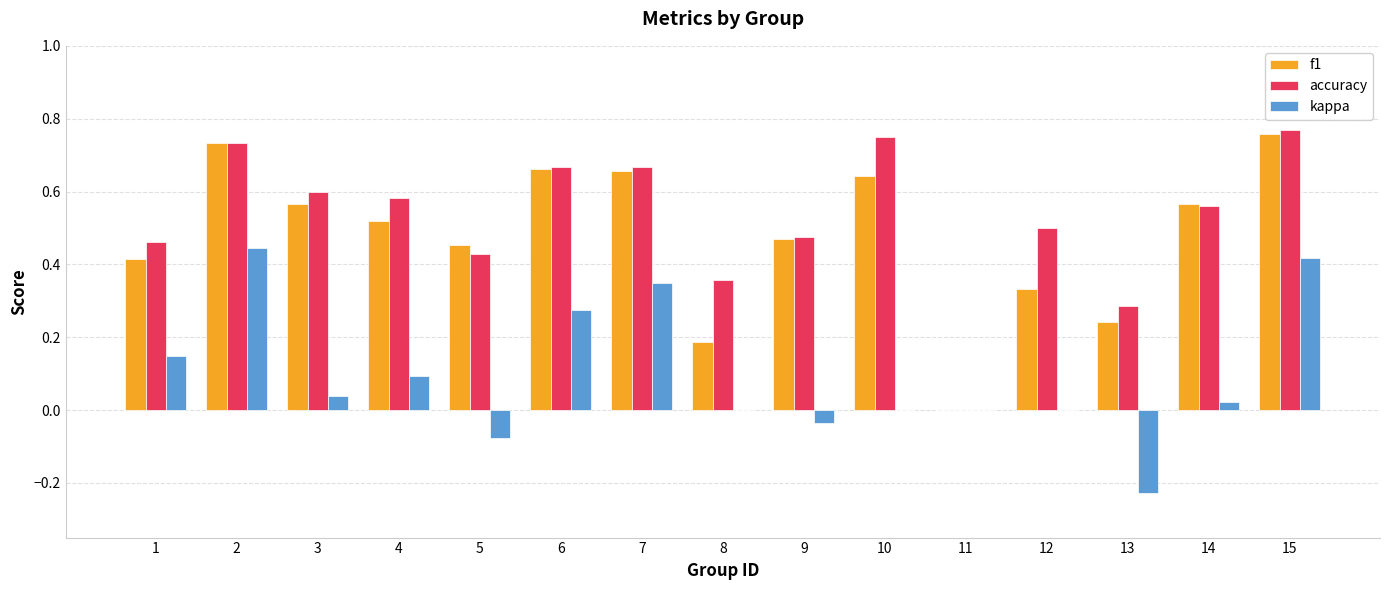

How many f1 values are between 0 and 1?

15